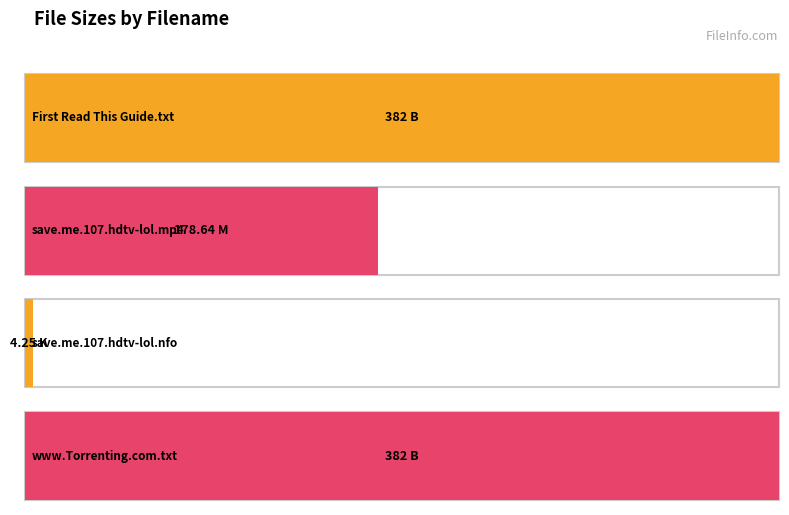

What is the label of the 4th bar from the right?

First Read This Guide.txt (B)